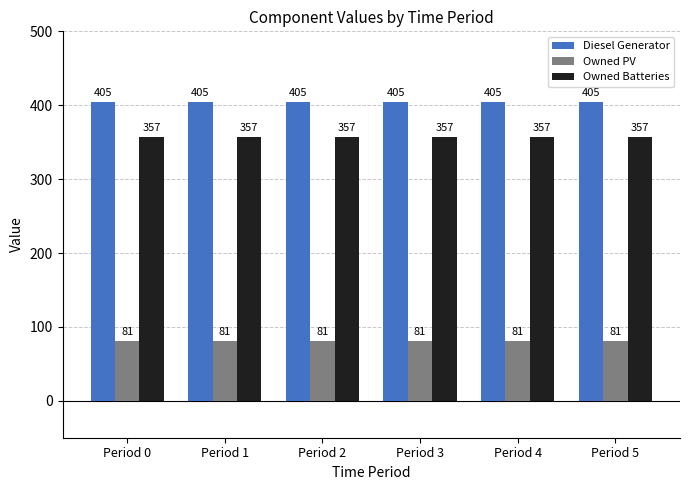

Rank the series at Period 0 from highest to lowest value.

Diesel Generator, Owned Batteries, Owned PV